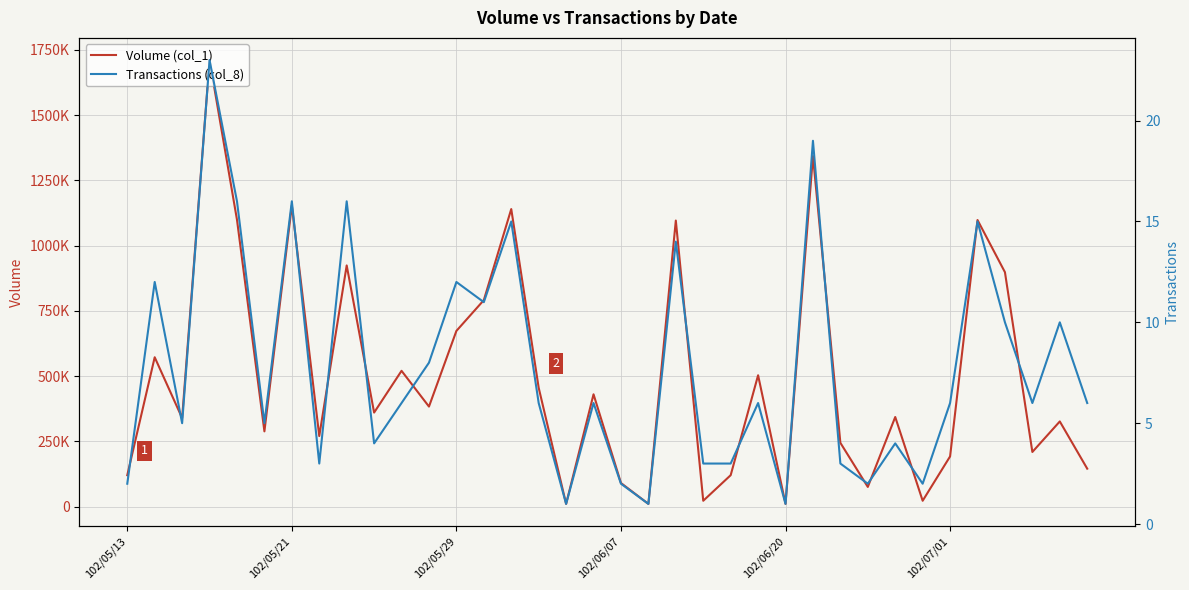

What is the sum of all Transactions (col_8) values?

280